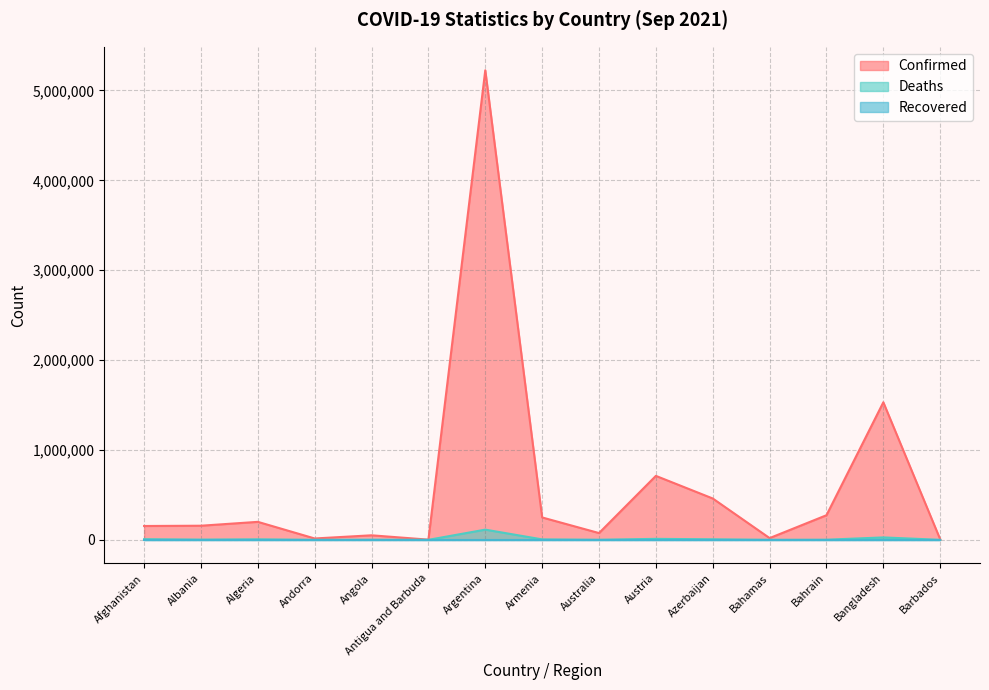

True or false: Confirmed has a value of 249146 at Armenia.

True